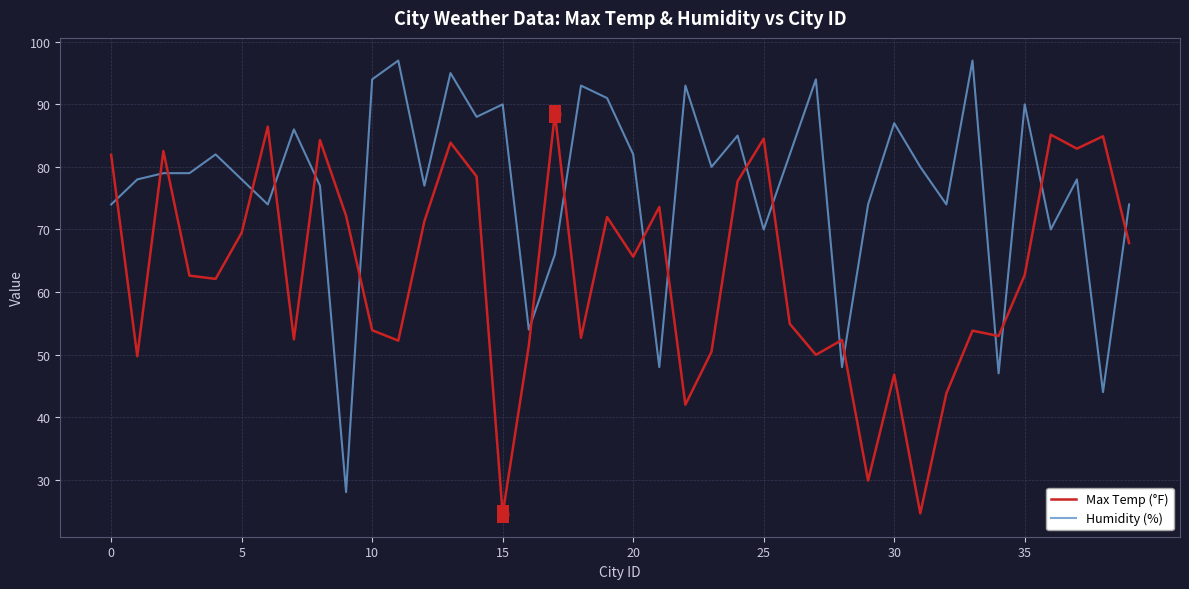

Which series has the largest total across all categories?

Humidity (%)